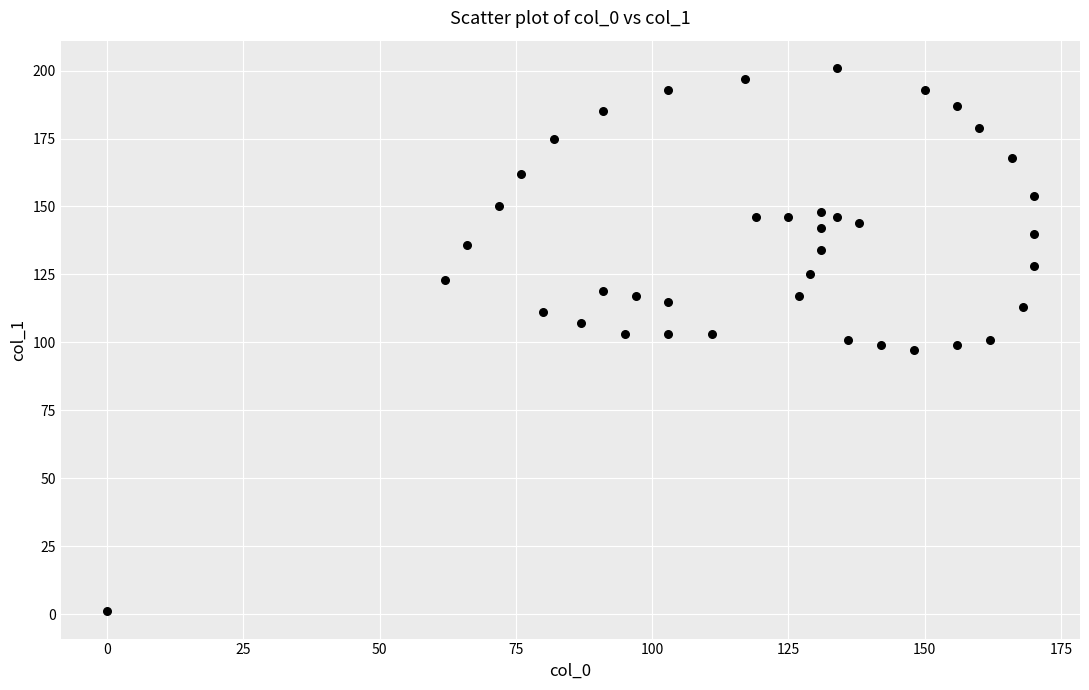

What is the range of X values (max minus min)?

170